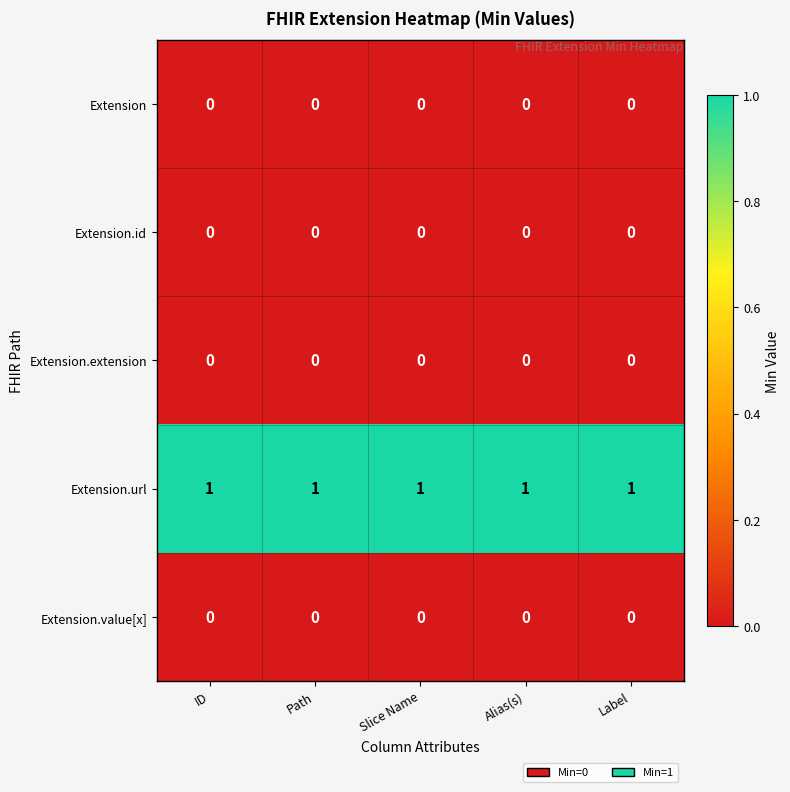

What is the total value across all series at ID?

1